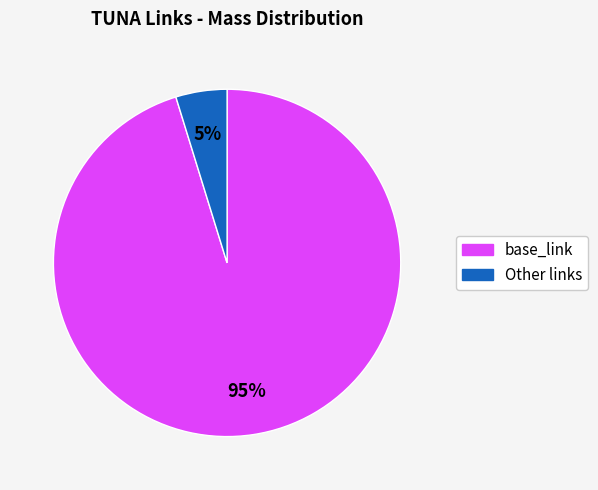

Does any single category account for the majority?

Yes